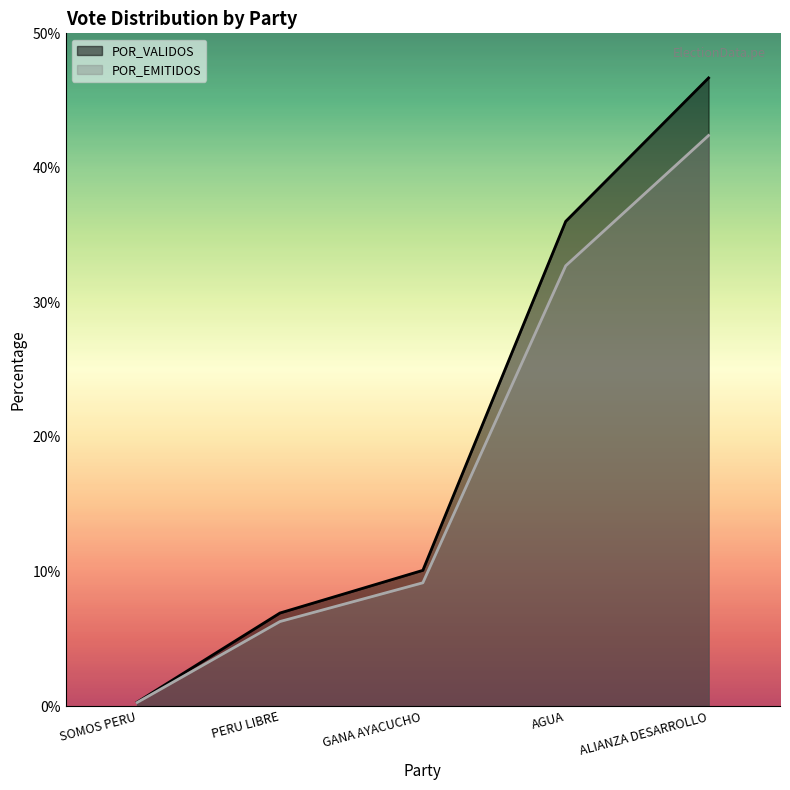

How many data points does each series have?

5